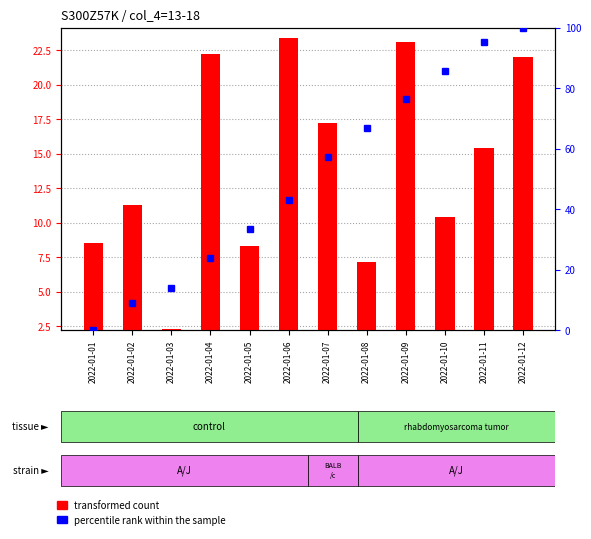

Read the percentile rank within the sample value at 2022-01-11.

95.2